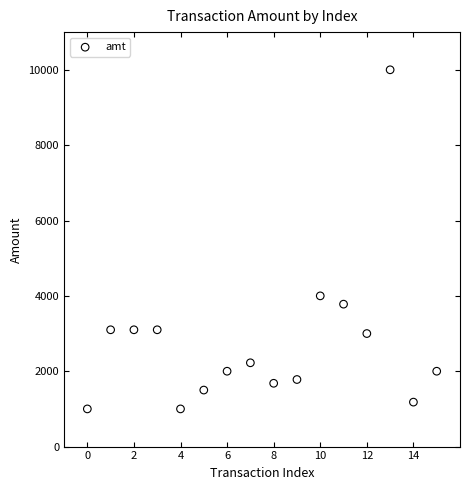

What Y value in the scatter plot is closest to 5500?

4000